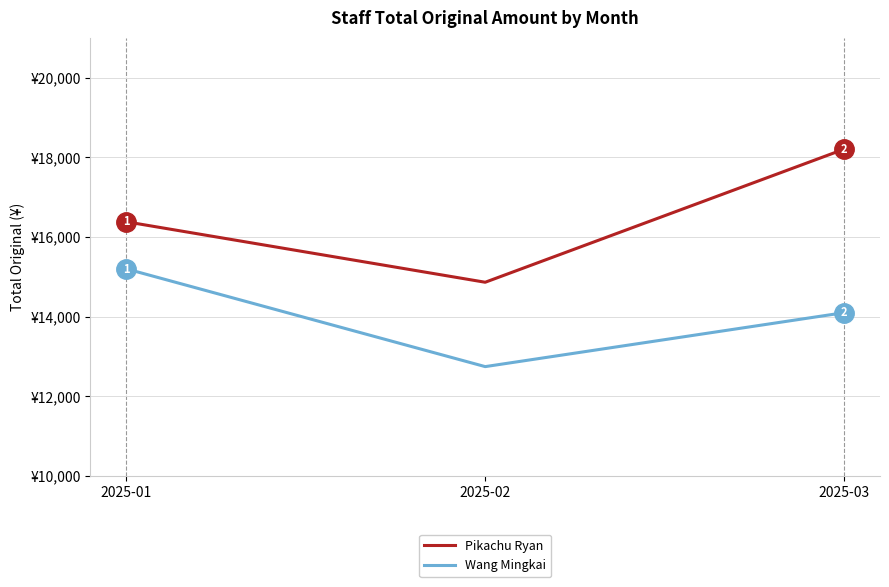

At which category is the sum across all series the highest?

2025-03